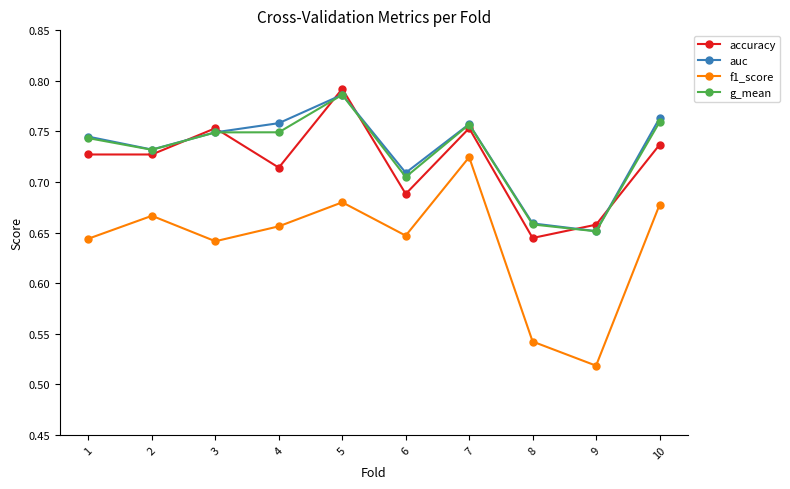

Which series has the widest spread of values?

f1_score